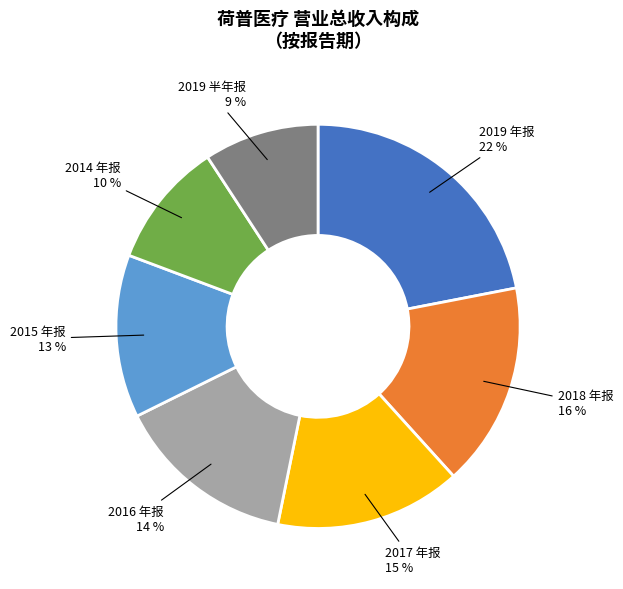

Between 2019 年报 and 2015 年报, which is larger?

2019 年报